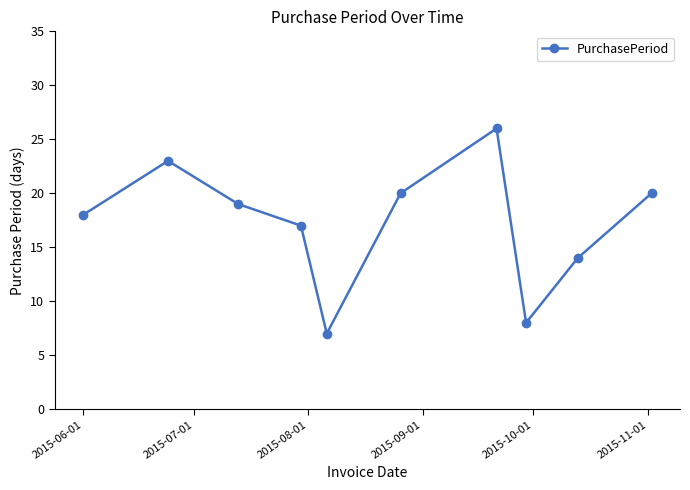

What is the value of the 2nd point from the left?

23